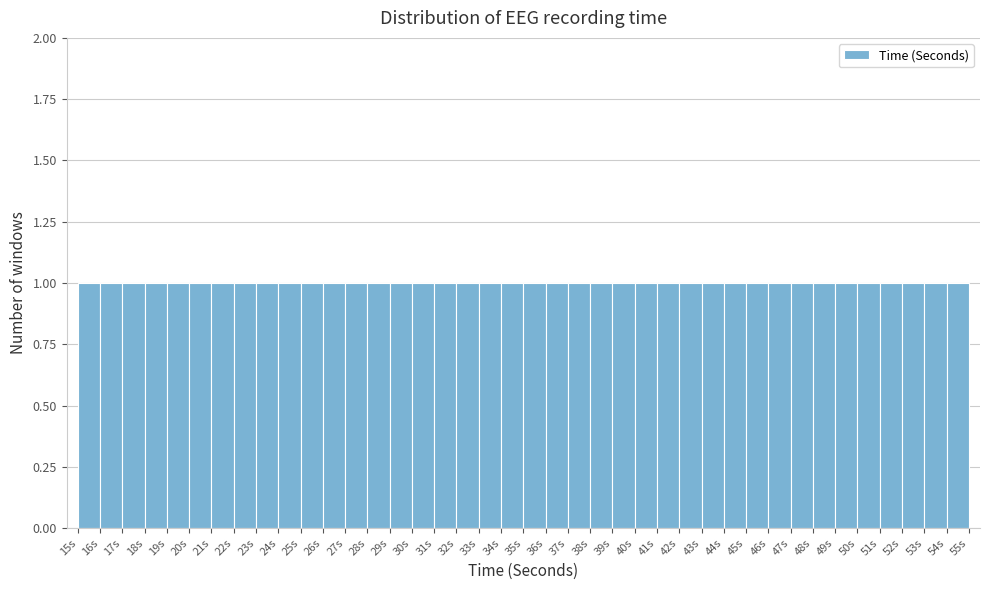

What is the height of the bar covering 41 to 42 on the x-axis? The values are not printed on the chart, so give them approximately, as read against the axis.

1